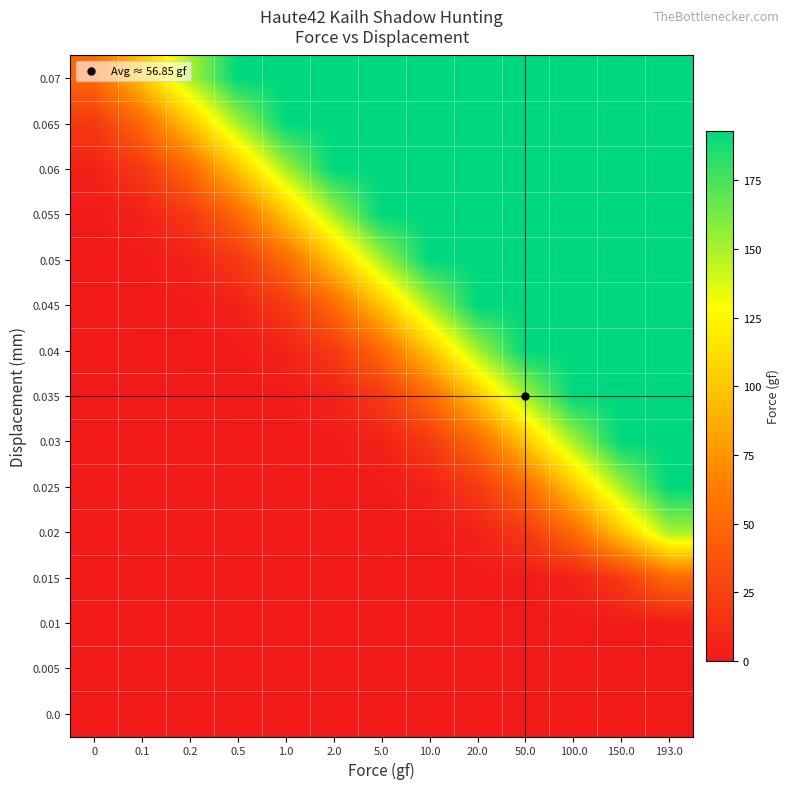

What is the total value across all series at 100.0?

1849.5